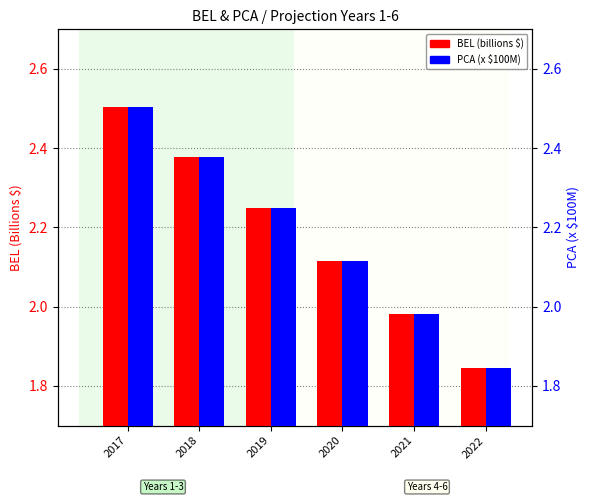

Which has a higher value, 2021 or 2018?

2018